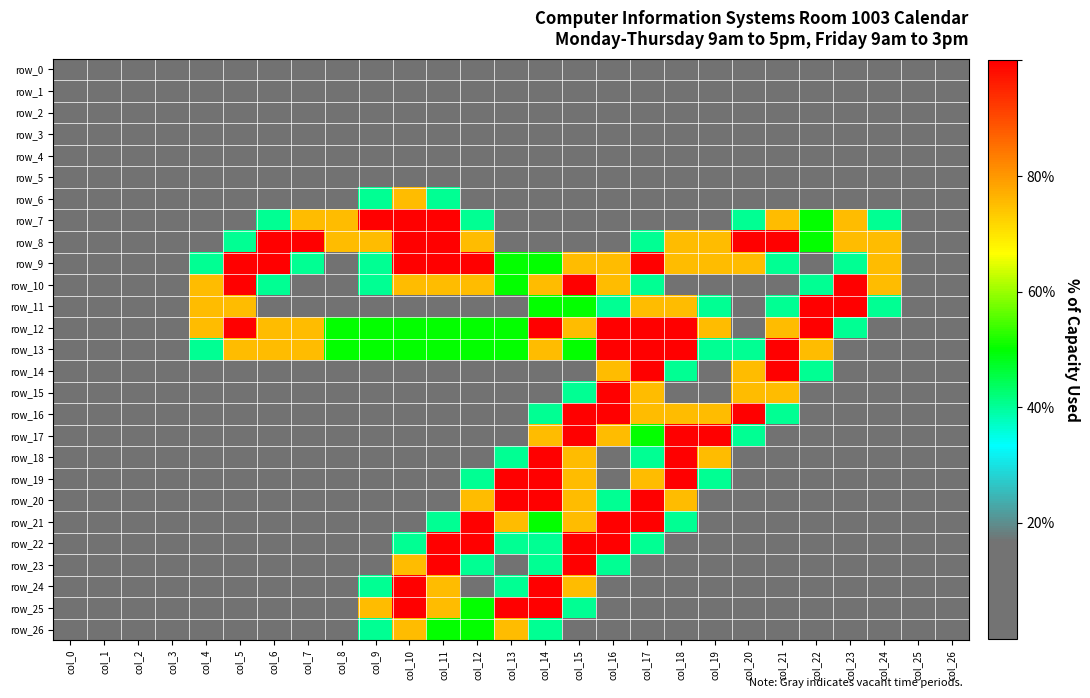

Rank the categories by row_5 value from highest to lowest.

col_0, col_1, col_2, col_3, col_4, col_5, col_6, col_7, col_8, col_9, col_10, col_11, col_12, col_13, col_14, col_15, col_16, col_17, col_18, col_19, col_20, col_21, col_22, col_23, col_24, col_25, col_26